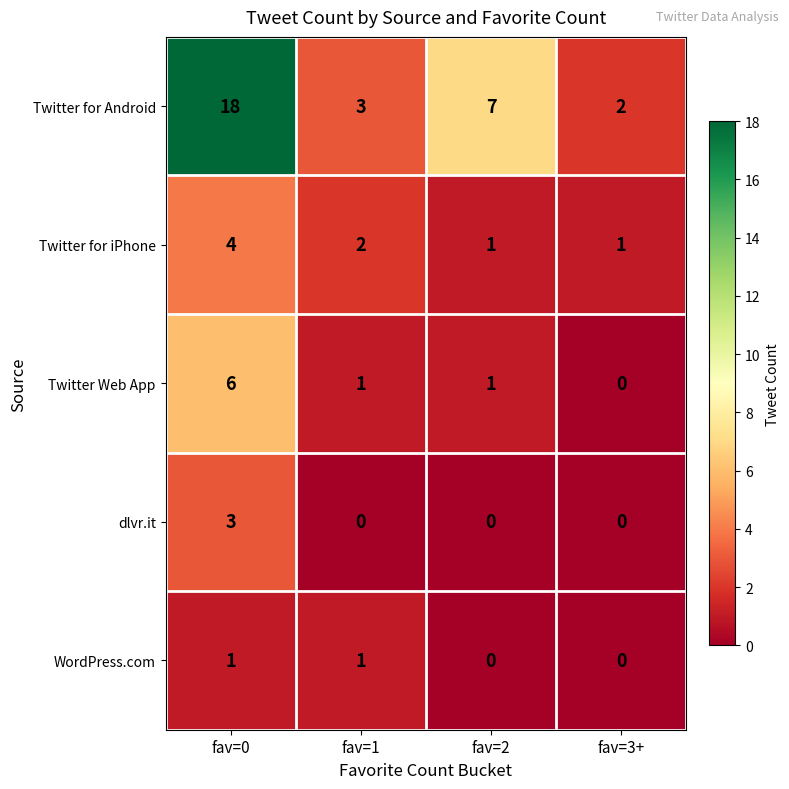

True or false: dlvr.it has a value of 0 at fav=3+.

True